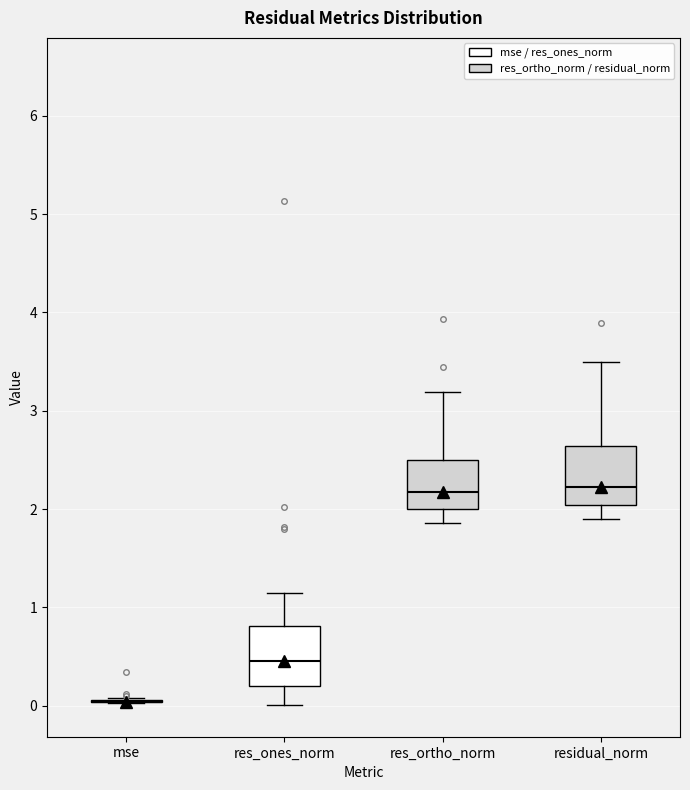

Where is the lower edge of the box for residual_norm on the y-axis? The values are not printed on the chart, so give them approximately, as read against the axis.

2.0